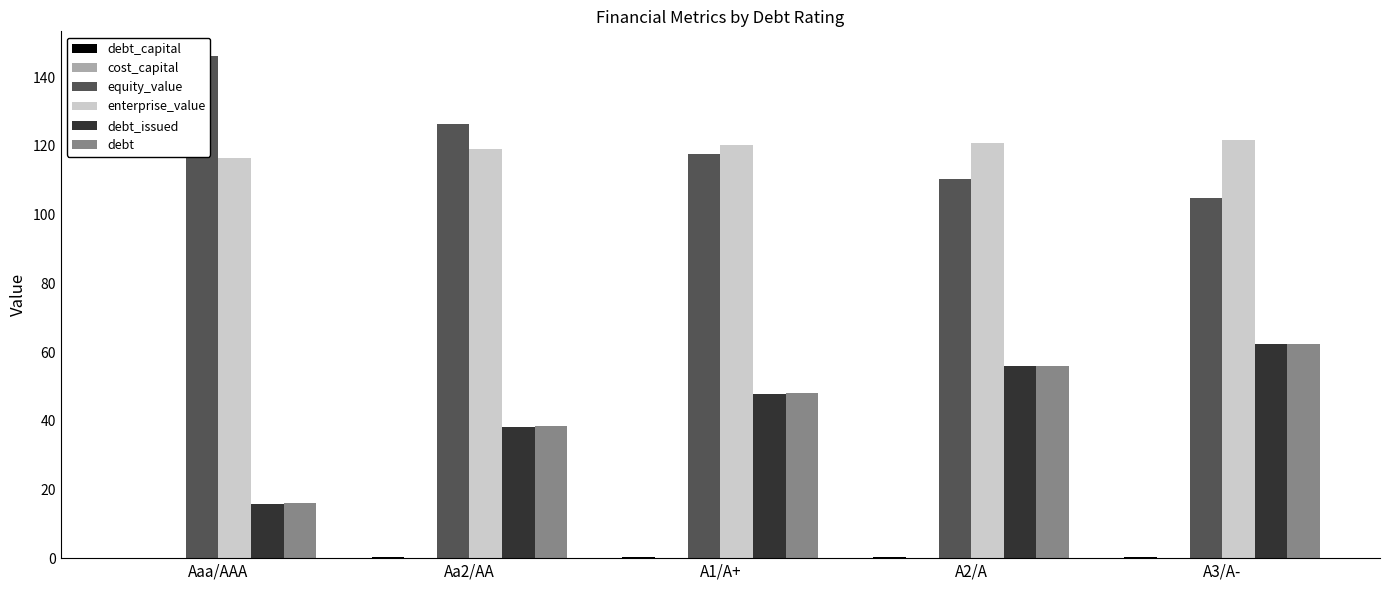

What are all the series names shown in the legend?

debt_capital, cost_capital, equity_value, enterprise_value, debt_issued, debt